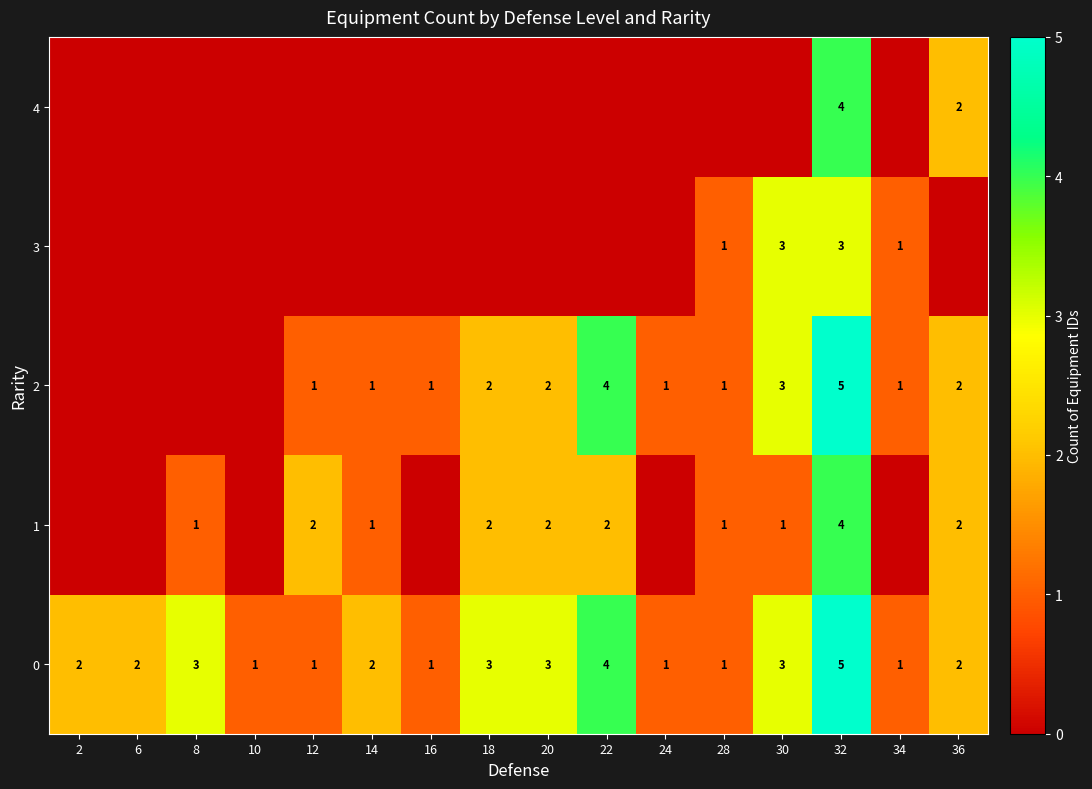

The value of 1 at 8 is 2. True or false?

False